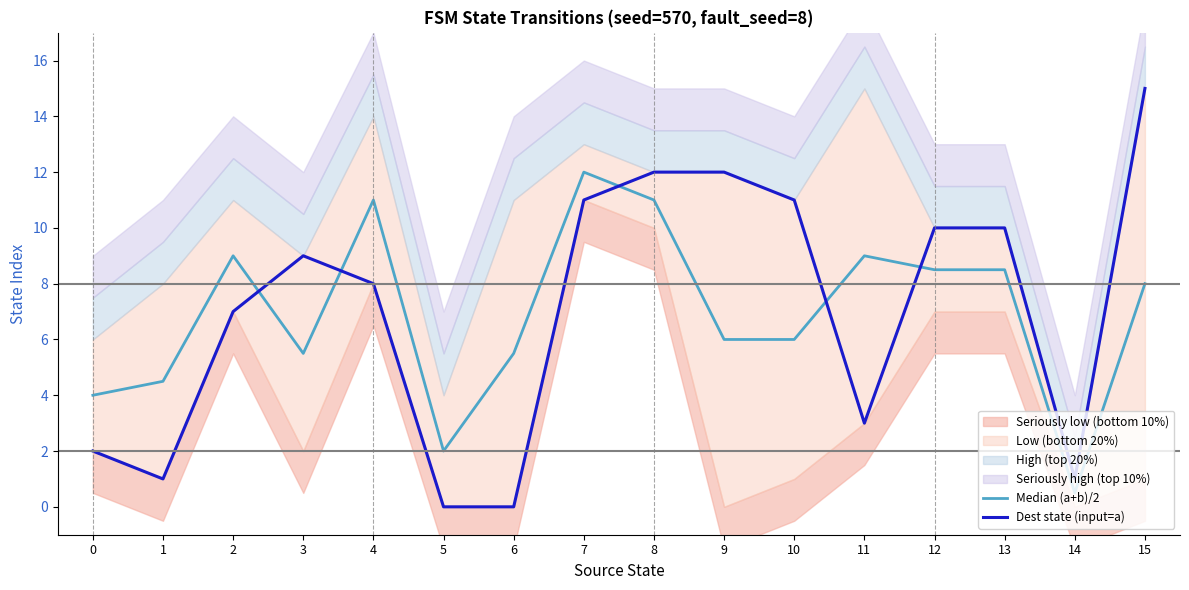

At which label does Dest state (input=a) first exceed 9?

7